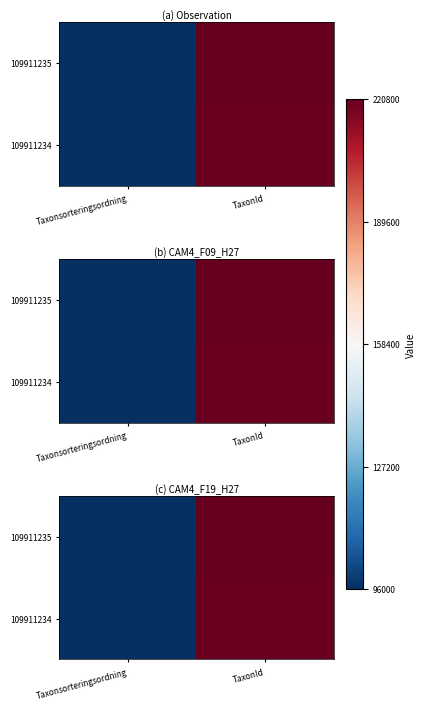

What value does the 109911235 series have at Taxonsorteringsordning, to the nearest 10?

96330